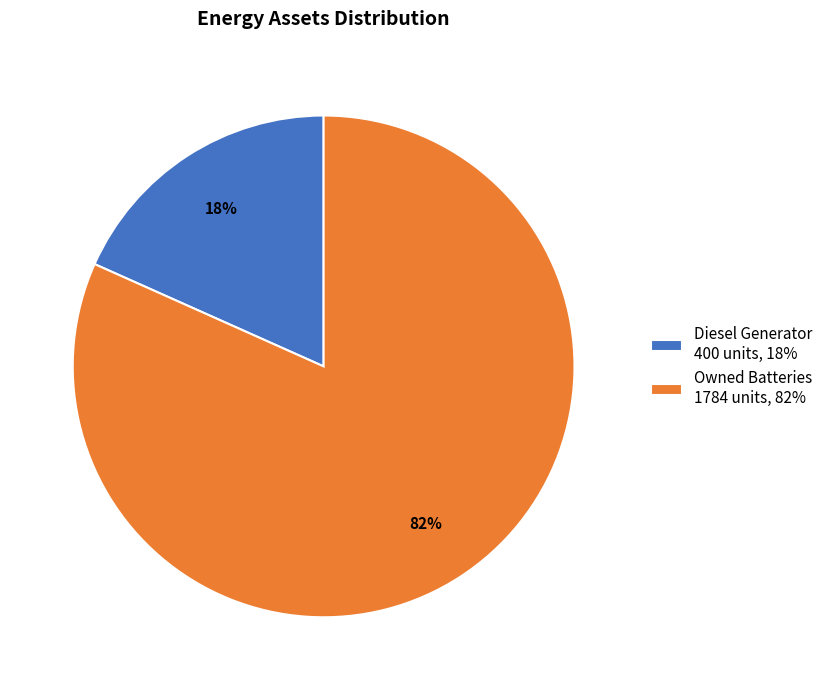

Between Diesel Generator 400 units, 18% and Owned Batteries 1784 units, 82%, which is larger?

Owned Batteries 1784 units, 82%